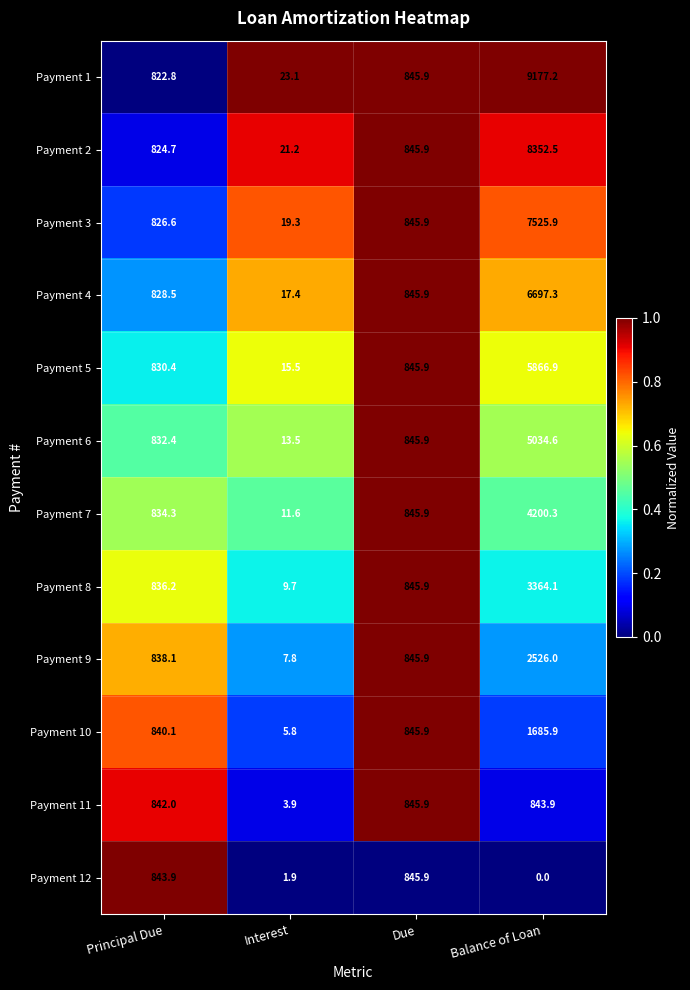

Which label corresponds to the largest value in the chart?

Balance of Loan